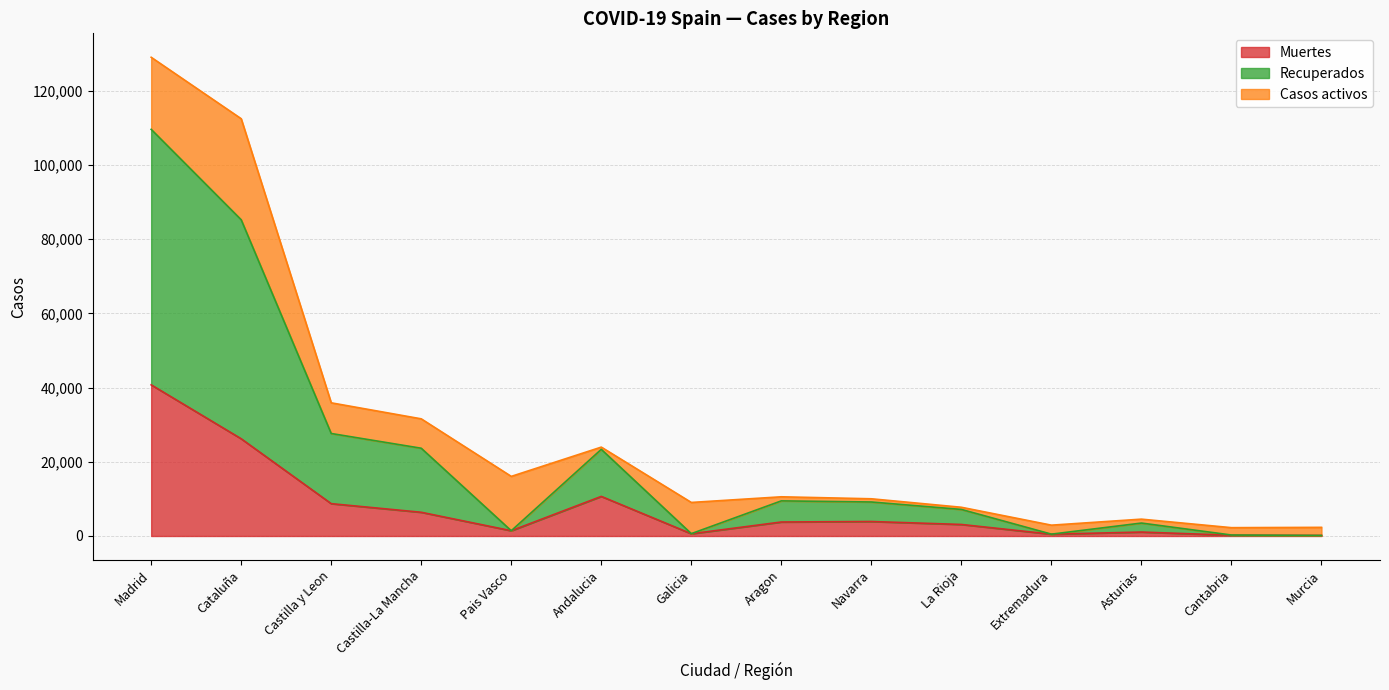

How many lines are shown in the chart?

3